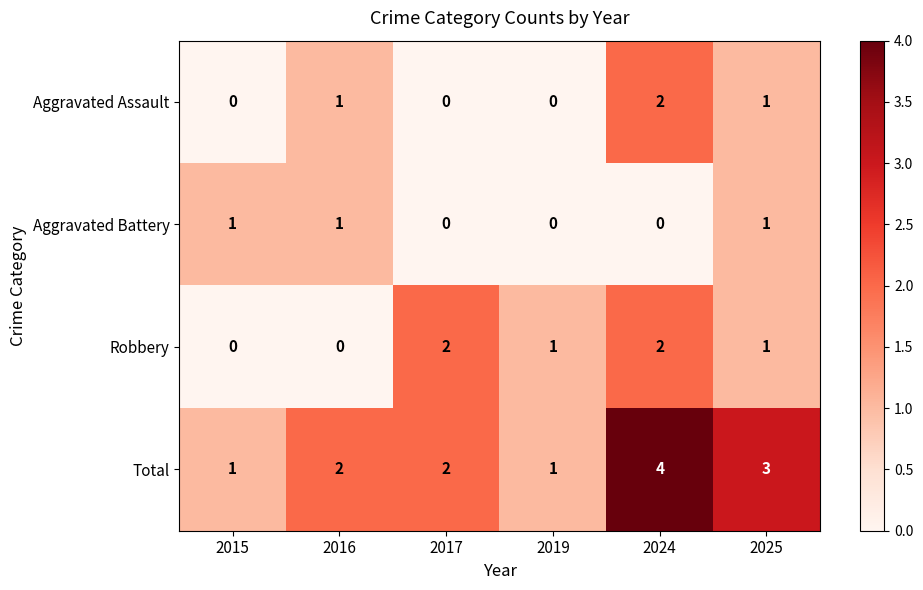

What is the sum of the Total values at 2016 and 2024?

6